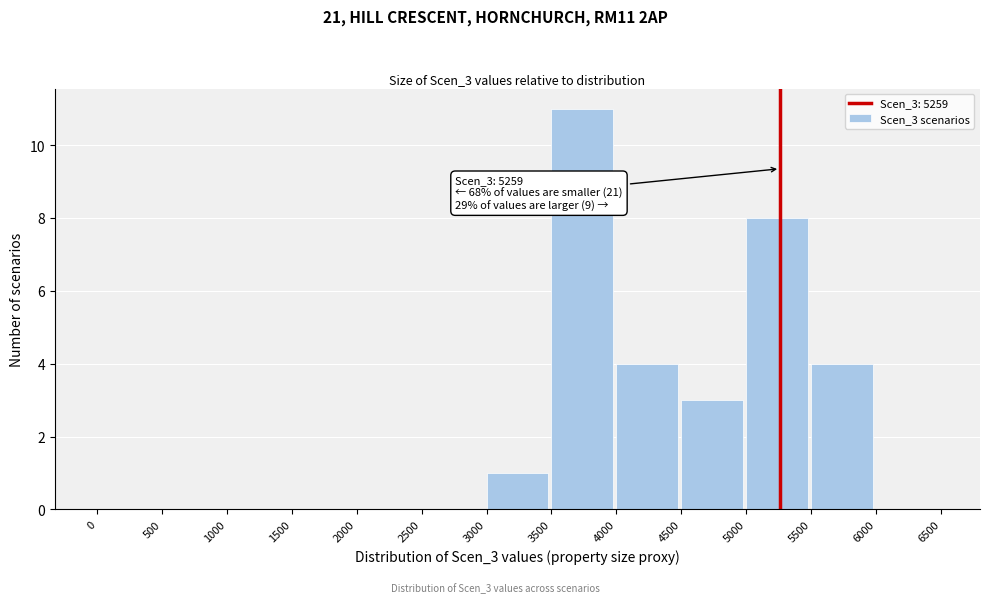

Which range on the x-axis has the tallest bar?

3500 to 4000